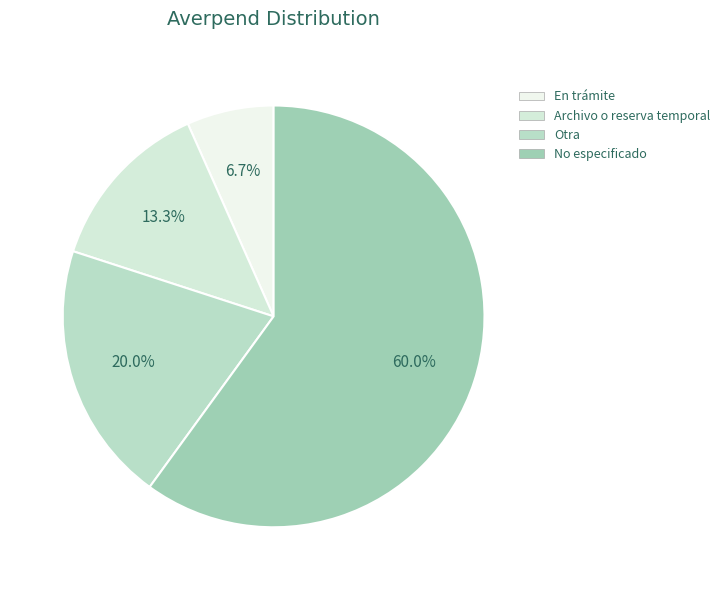

Do En trámite and Archivo o reserva temporal together represent more than half of the pie?

No